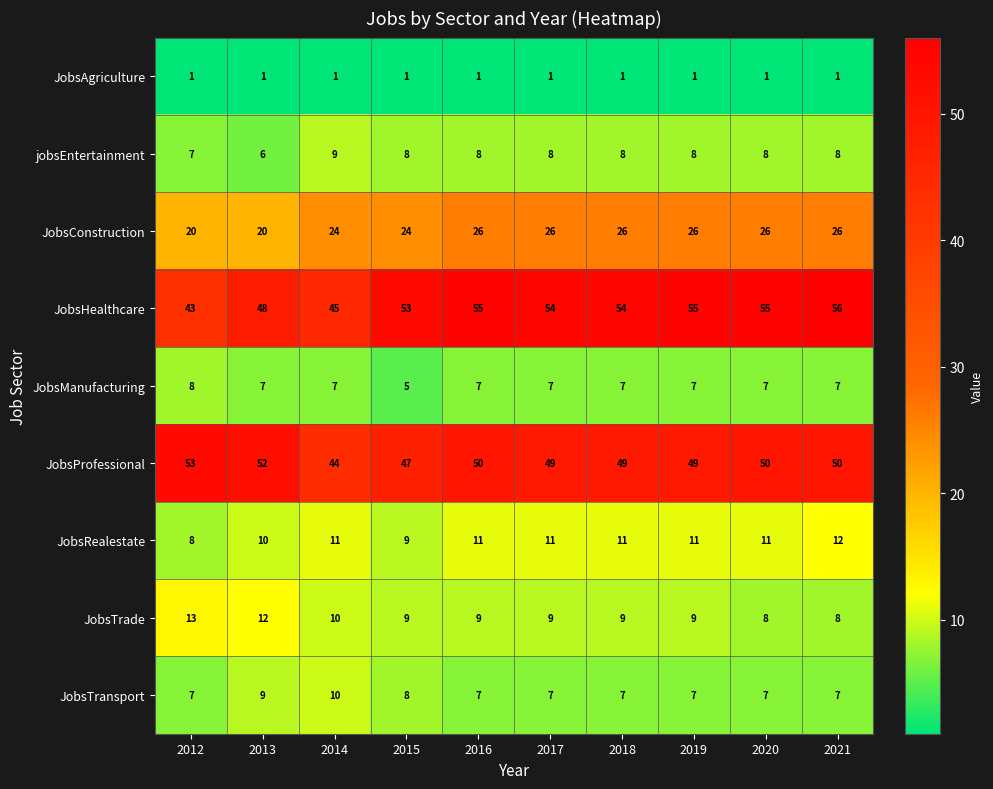

What is the difference between the highest and lowest values at 2016?

54